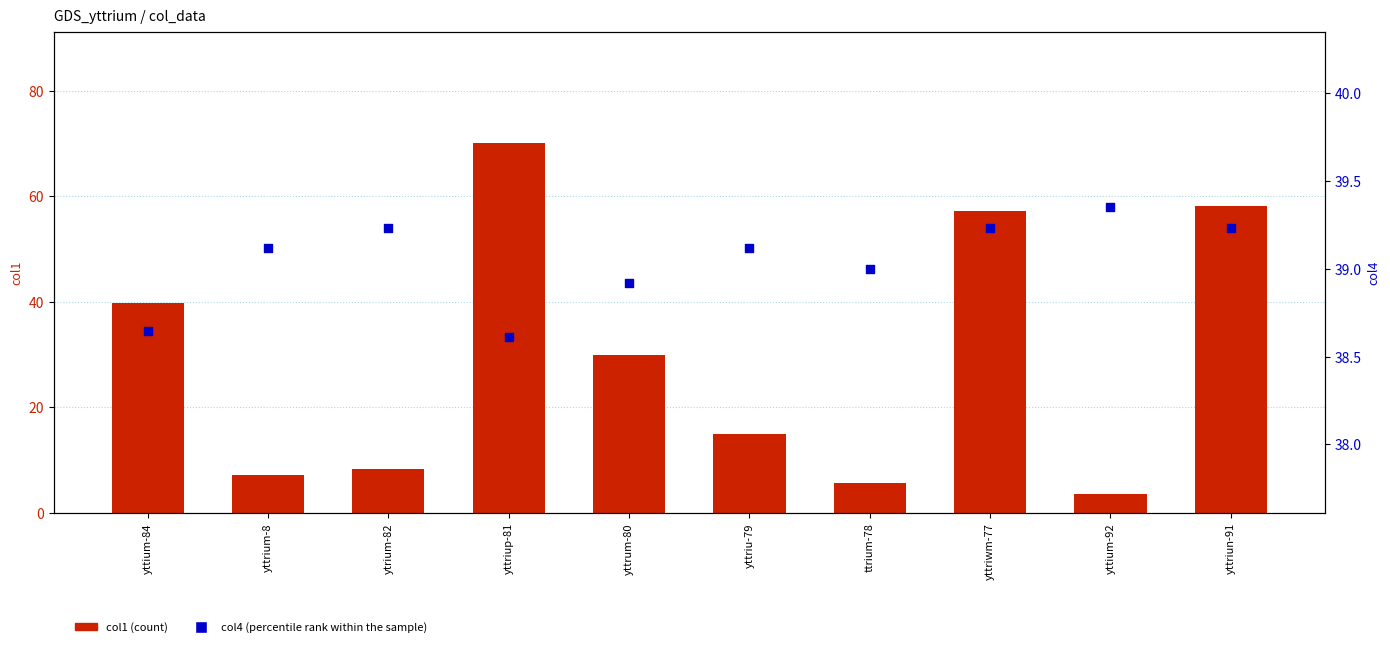

What is the total value across all series at yttriun-91?

97.3